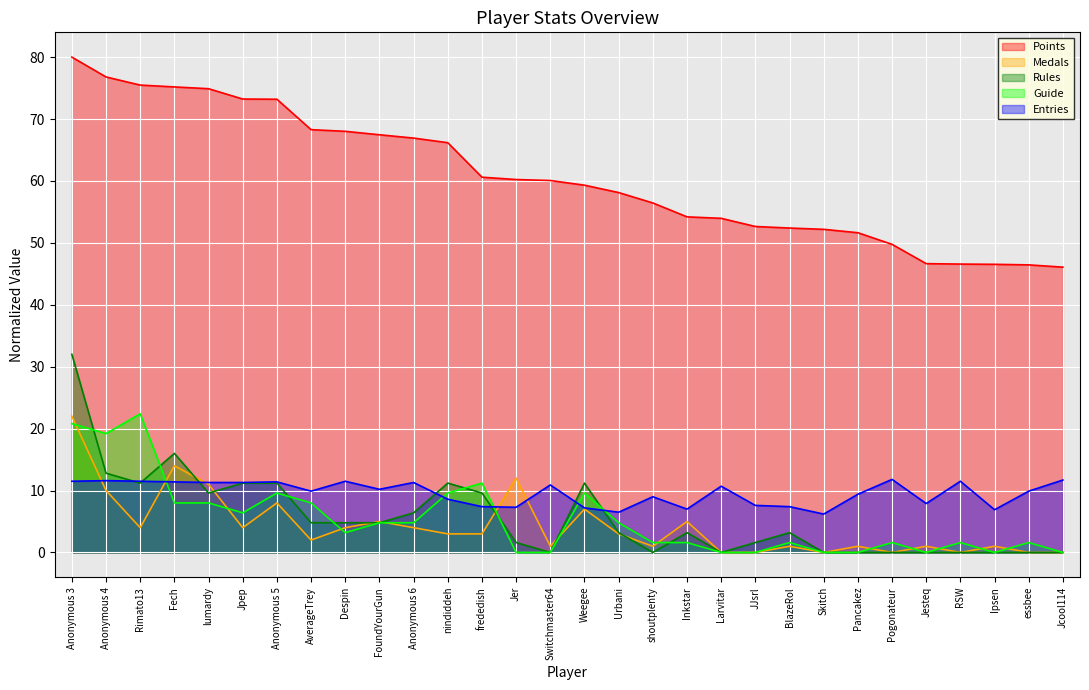

In Entries, how many points are higher than both neighbors (excluding endpoints)?

9